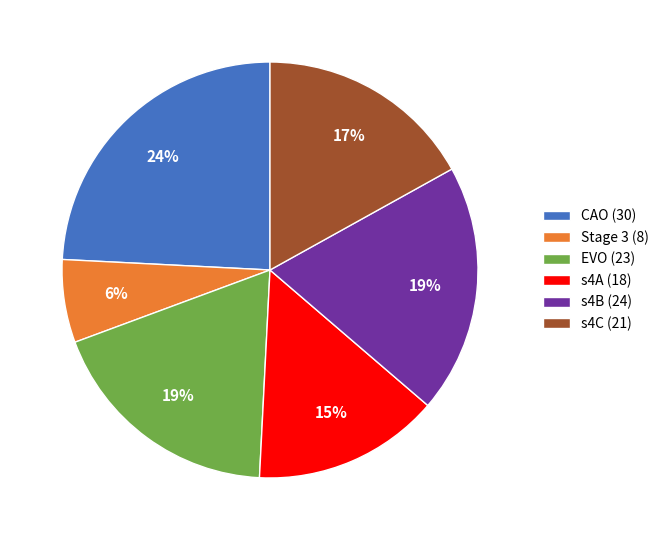

True or false: s4C accounts for 8% of the total.

False